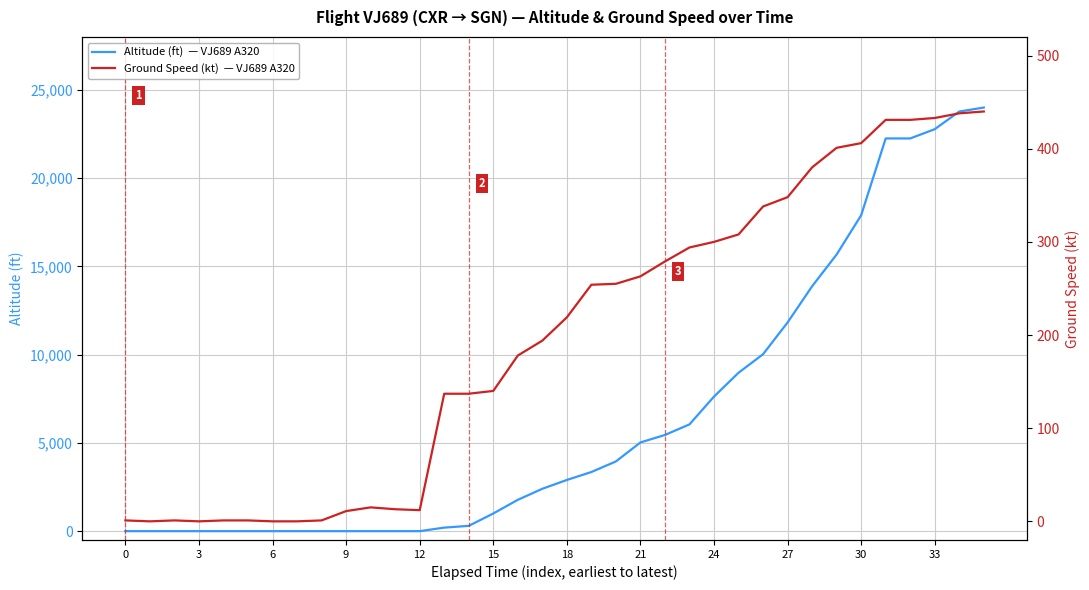

Does the chart have visible grid lines?

Yes